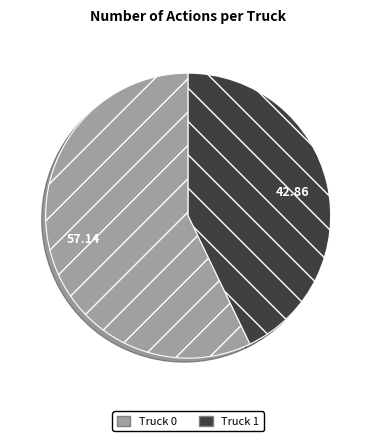

Between Truck 0 and Truck 1, which is larger?

Truck 0